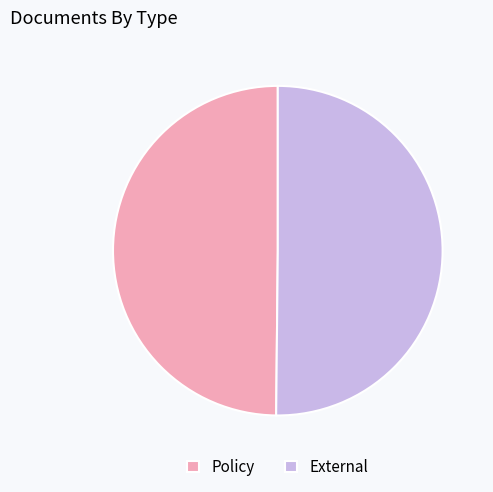

Do Policy and External together represent more than half of the pie?

Yes